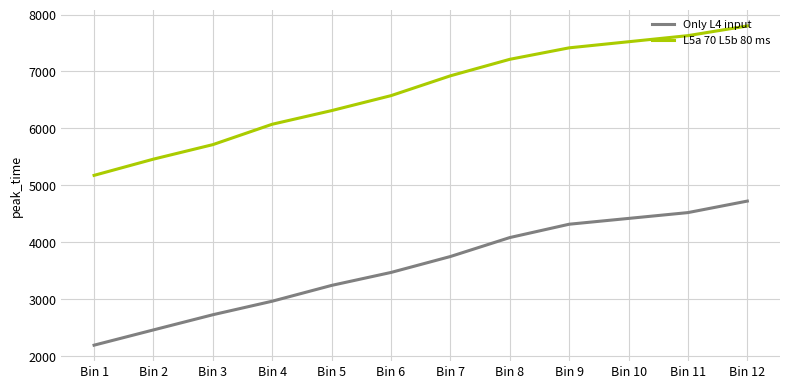

The value of L5a 70 L5b 80 ms at Bin 3 is 8978.3. True or false?

False